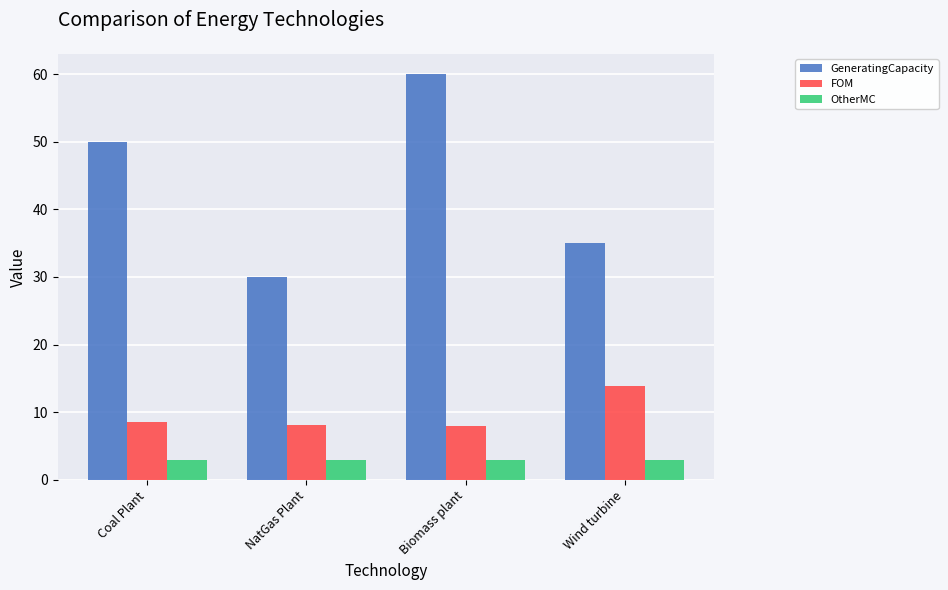

At which category is the sum across all series the highest?

Biomass plant